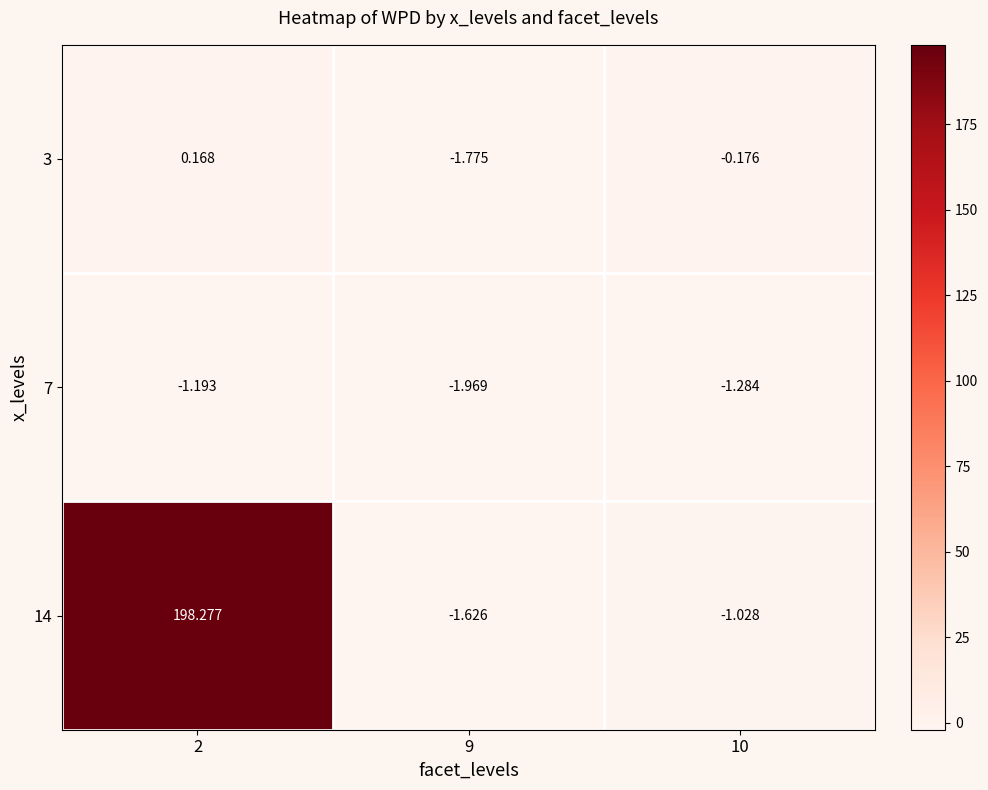

Is the value of 14 at 9 greater than the value of 3 at 2?

No